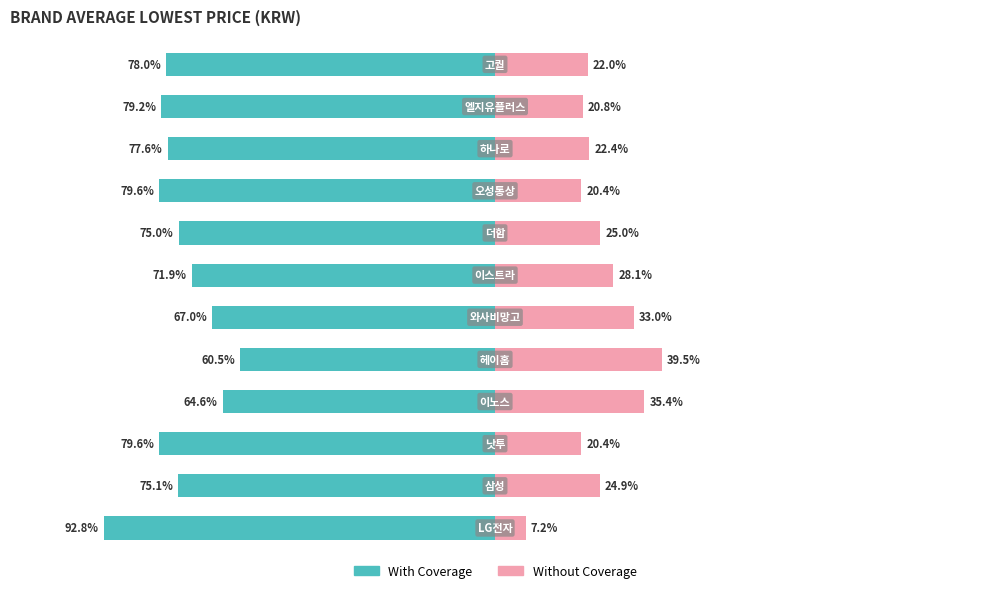

What are all the series names shown in the legend?

With Coverage, Without Coverage